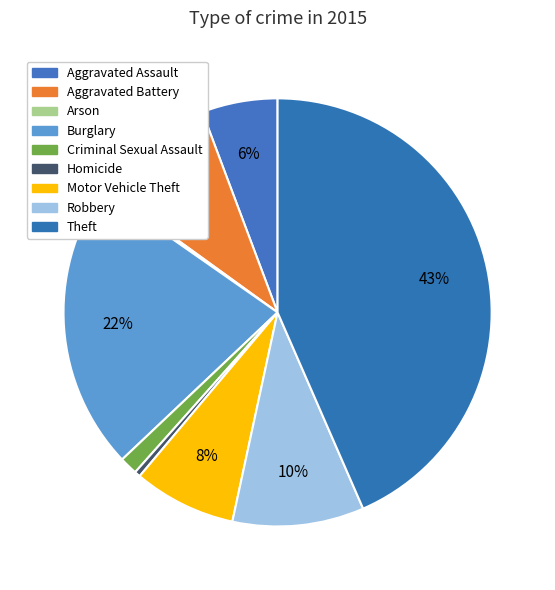

Which has a higher value, Aggravated Battery or Theft?

Theft